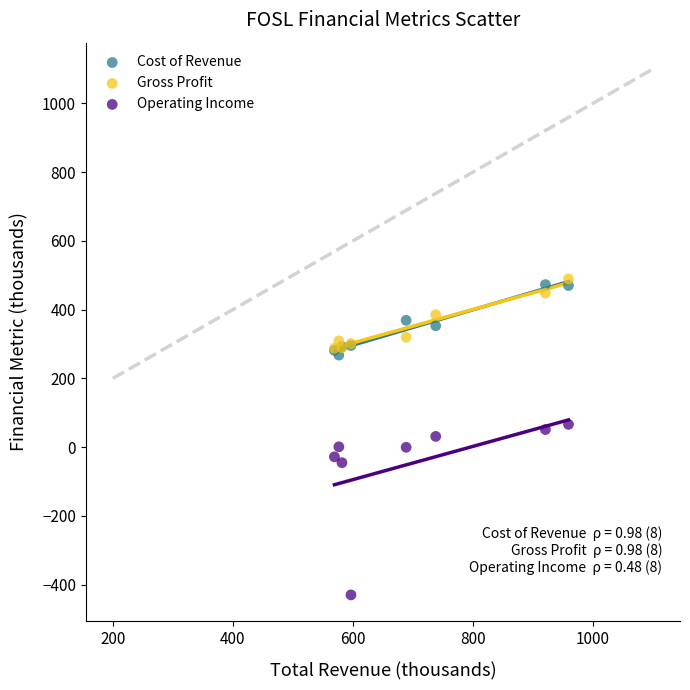

Which series has the widest spread of Y values?

Operating Income